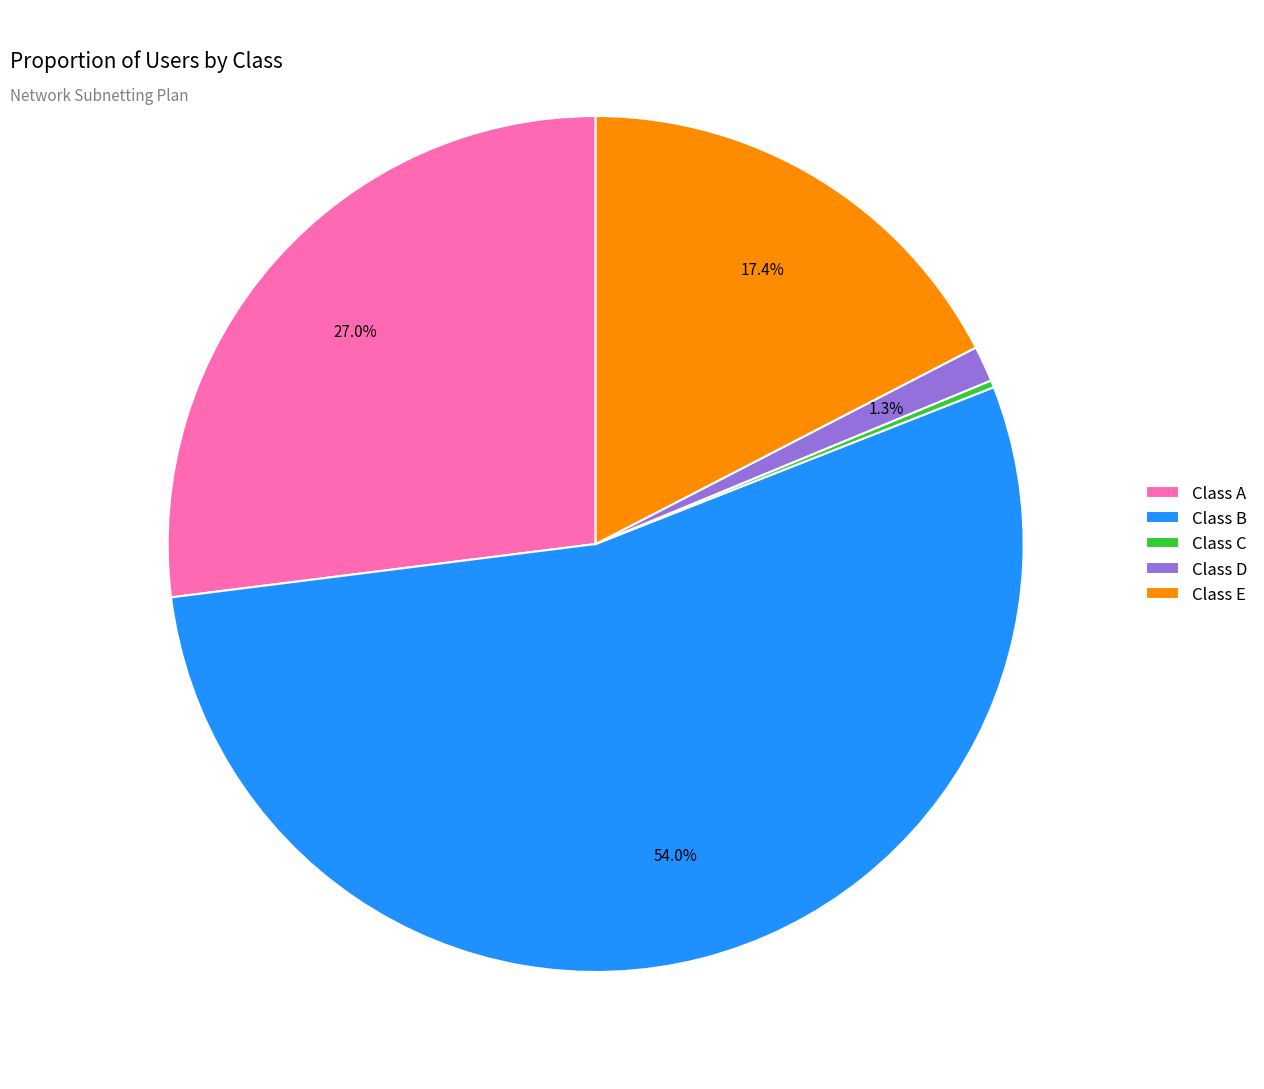

Which has a higher value, Class A or Class D?

Class A